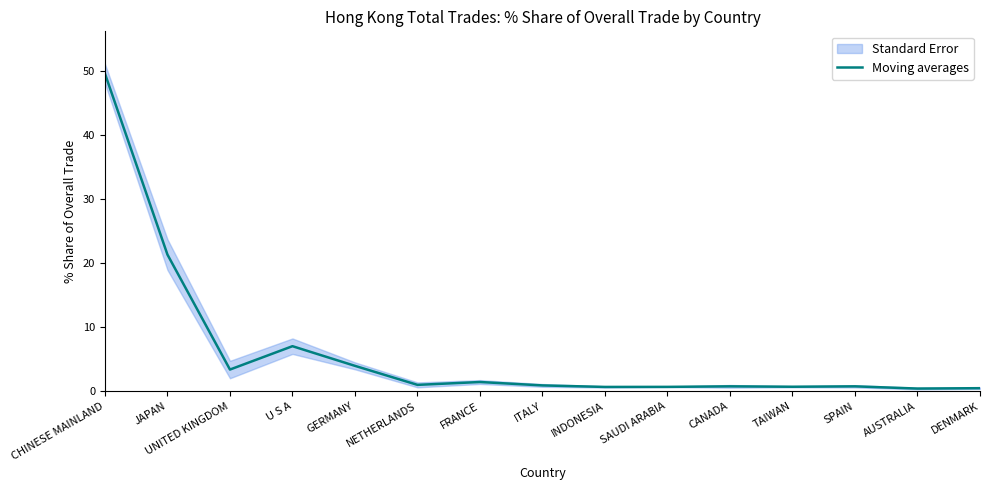

What is the sum of all values?

93.0